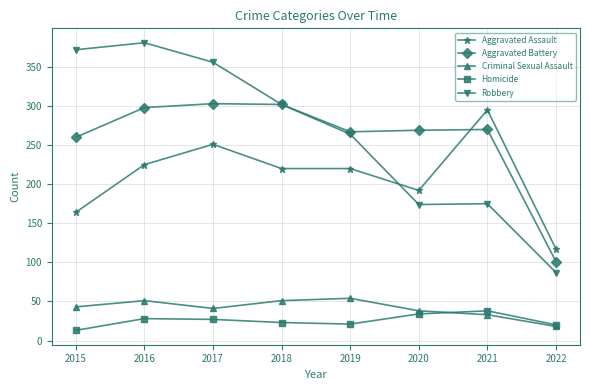

Between 2018 and 2021, which series saw the biggest shift?

Robbery